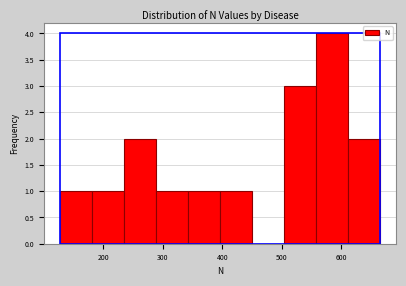

How tall is the bar that spans 610 to 670 on the x-axis? Neither the bar edges nor the heights are printed on the chart, so give them approximately, as read against the axes.

2